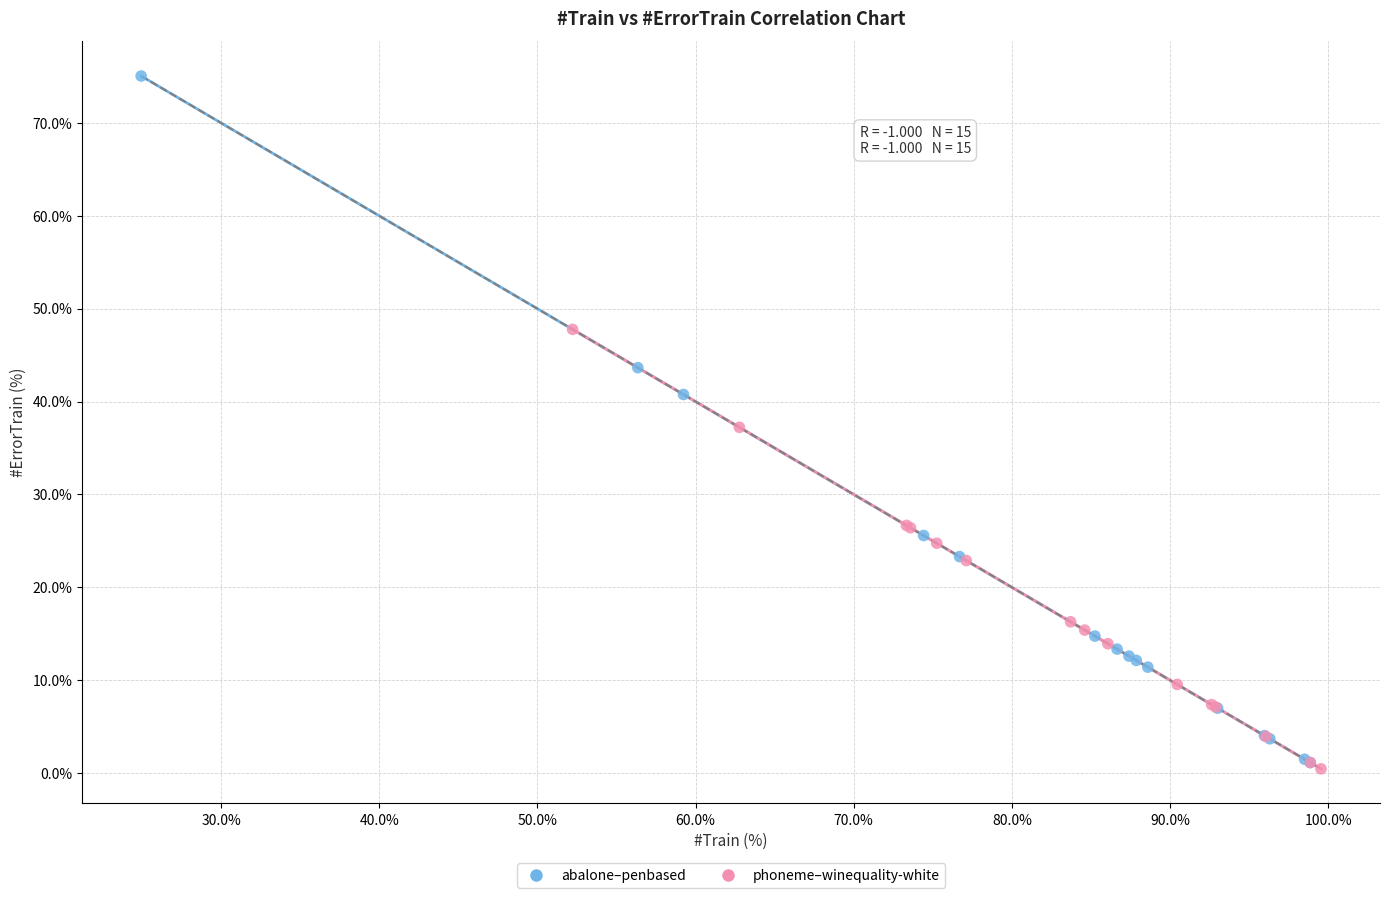

Which series reaches the maximum Y coordinate?

abalone–penbased